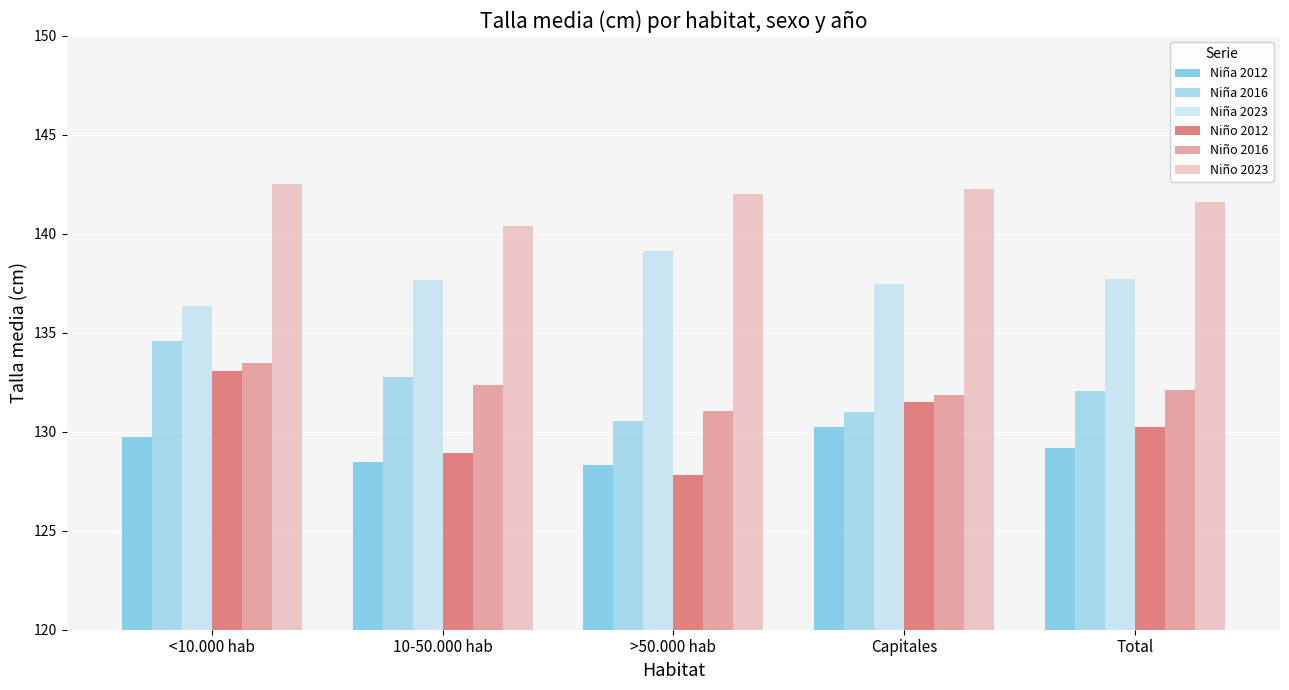

Rank the categories by Niño 2016 value from highest to lowest.

<10.000 hab, 10-50.000 hab, Total, Capitales, >50.000 hab